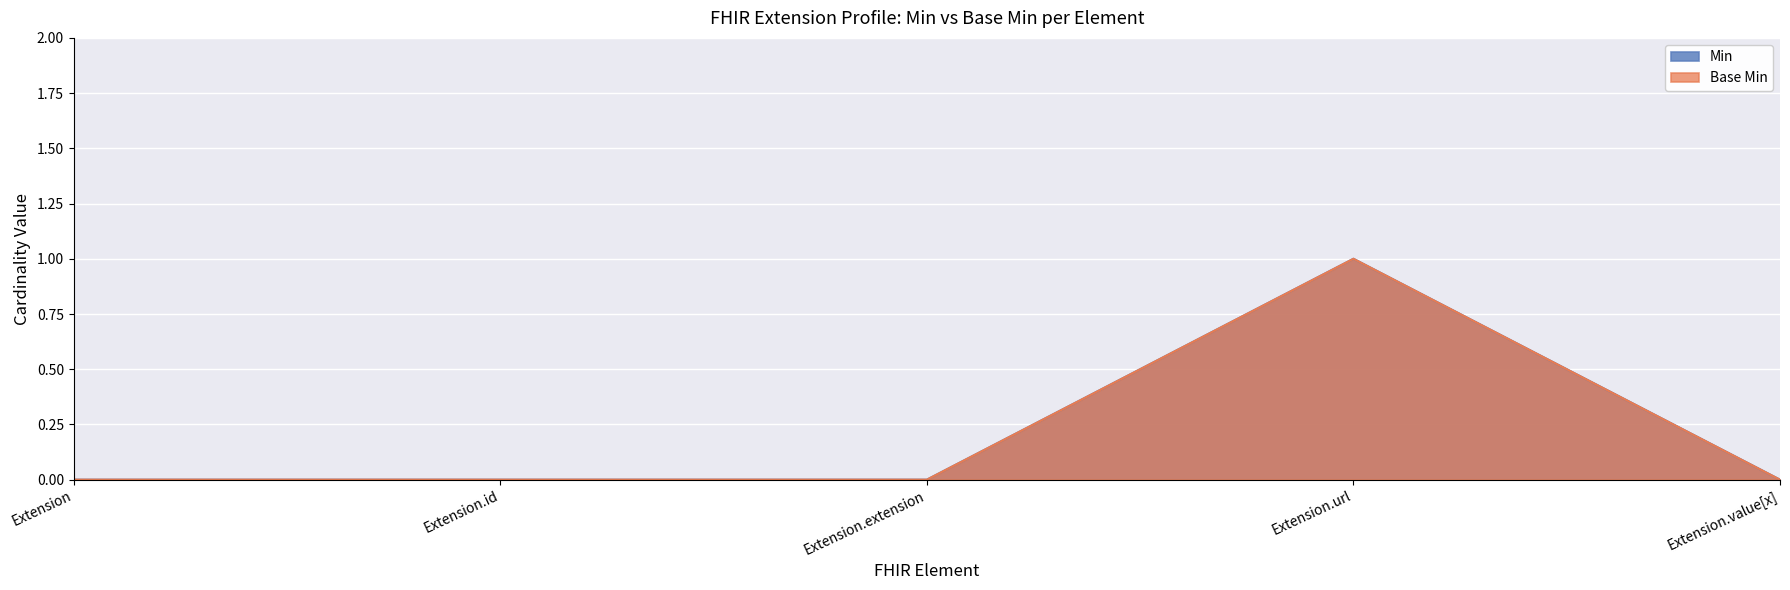

What is the difference between the Min values at Extension.url and Extension?

1